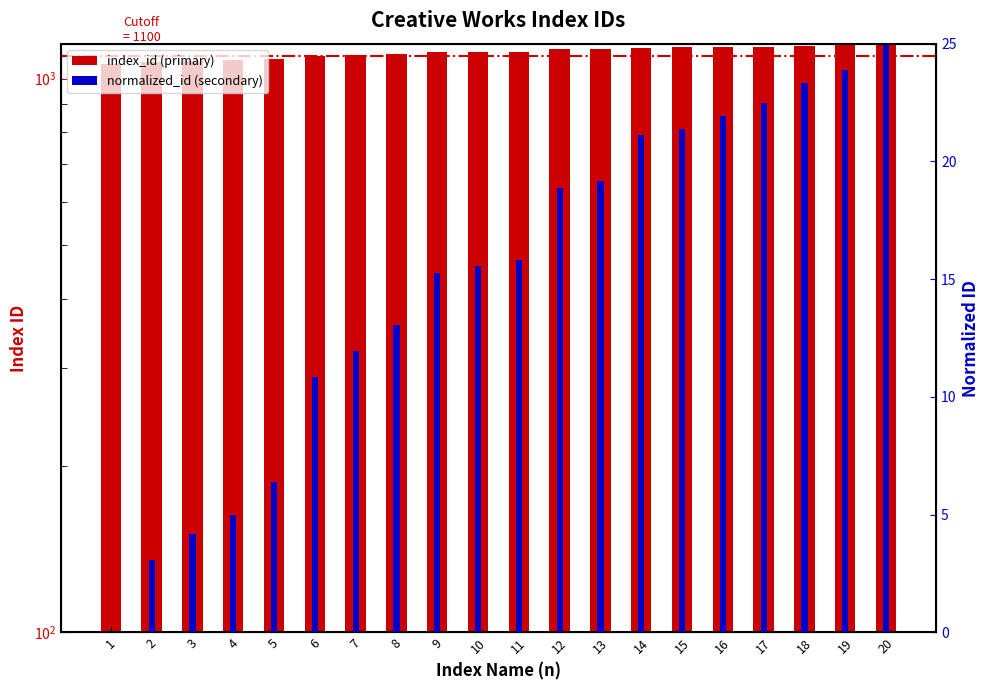

Rank the series by their maximum value, from highest to lowest.

index_id, normalized_id